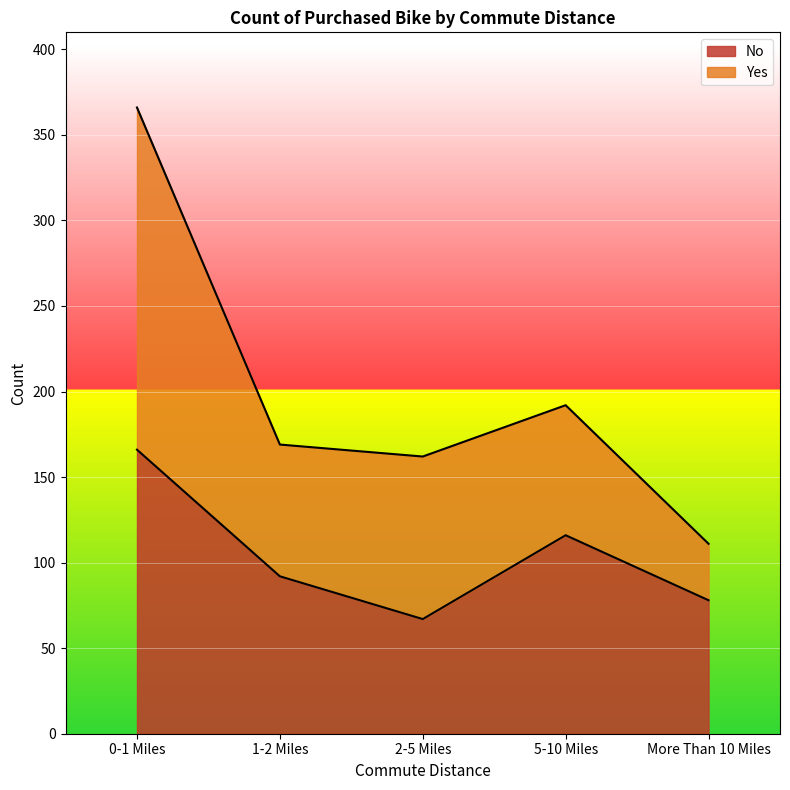

Which label corresponds to the largest value in the chart?

0-1 Miles